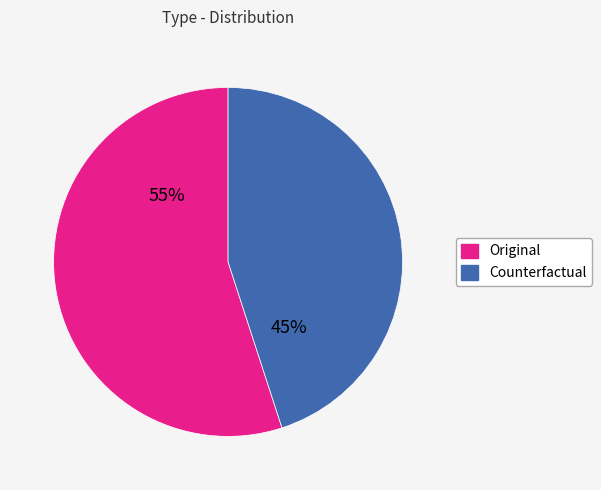

Is it true that Counterfactual is 34% of the pie?

False